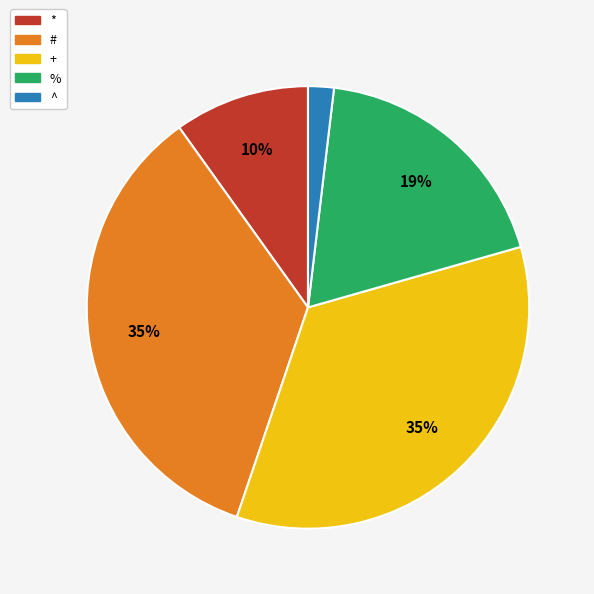

Does * represent more than half of the total?

No